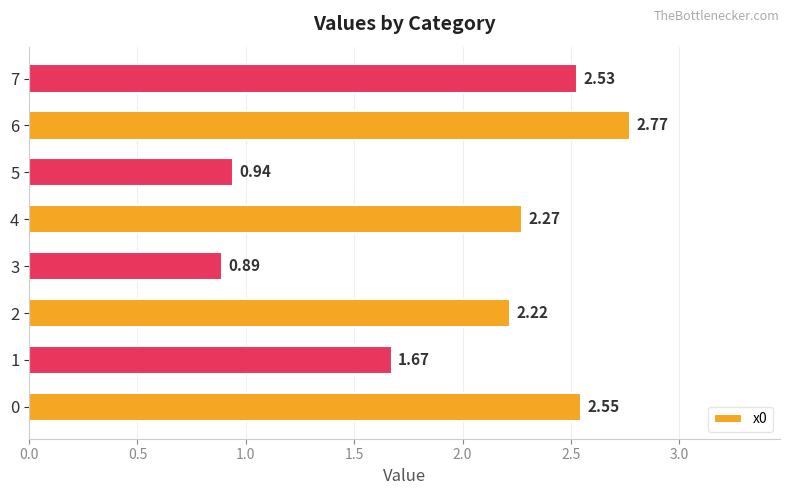

List the labels in order of value, smallest first.

3, 5, 1, 2, 4, 7, 0, 6